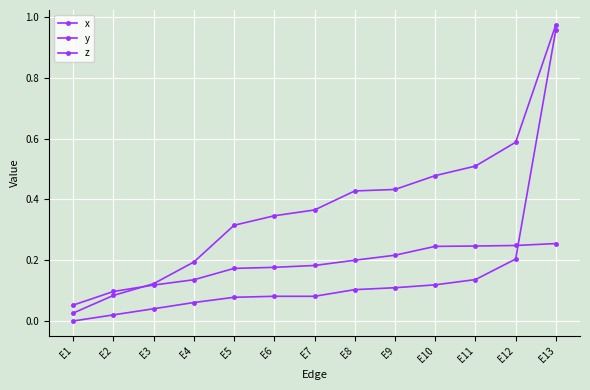

How many values in z are above zero?

12